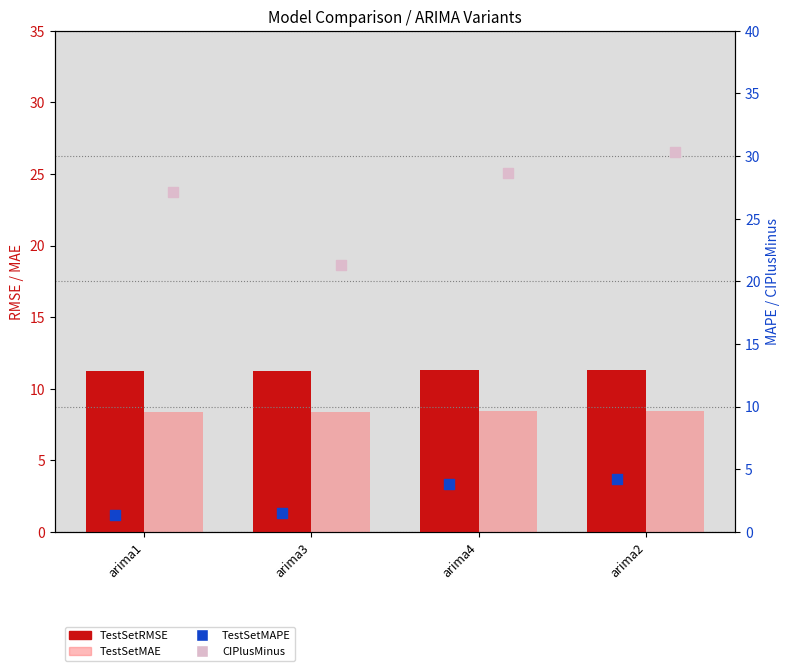

What is the total value across all series at arima4?

52.2